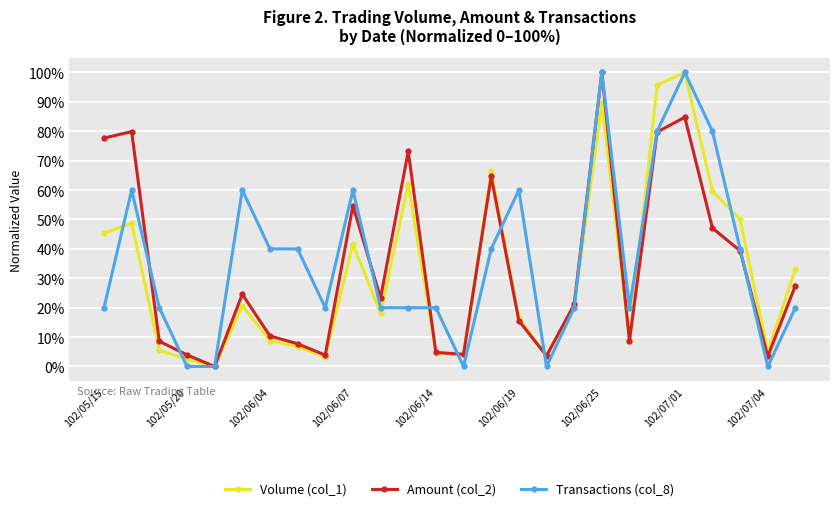

At how many categories does at least one series exceed 93?

3